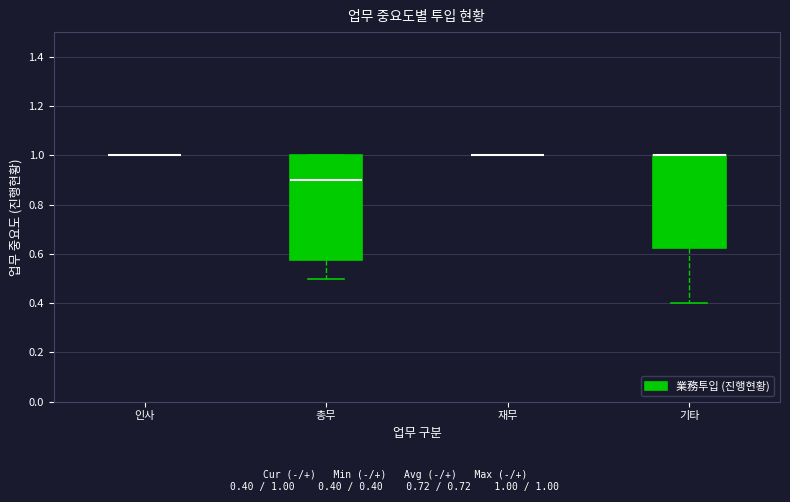

Reading left to right, read every box against the y-axis: the position of its median line, the range the box covers, and the ends of its whiskers. The values are not printed on the chart, so give them approximately, as read against the axis.

인사: box collapsed to a line at 1.00, whiskers 1.00 to 1.00
총무: median 0.90, box 0.58 to 1.00, whiskers 0.50 to 1.00
재무: box collapsed to a line at 1.00, whiskers 1.00 to 1.00
기타: median 1.00 (drawn on the box's upper edge), box 0.62 to 1.00, whiskers 0.40 to 1.00